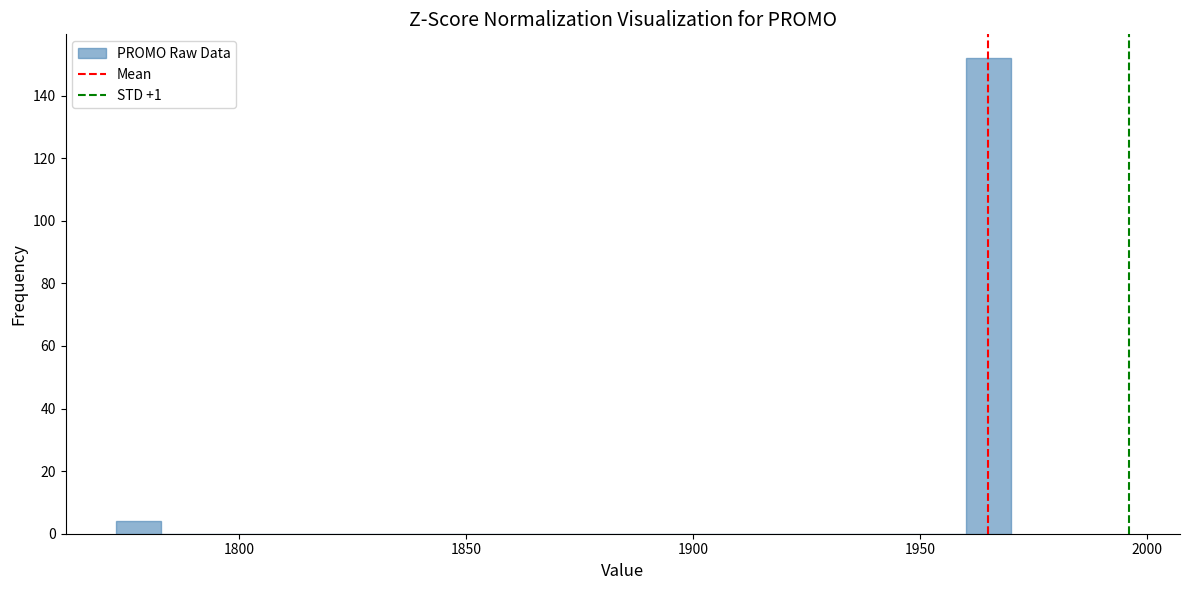

Read against the x-axis, roughly where is the centre of the tallest bar?

1965